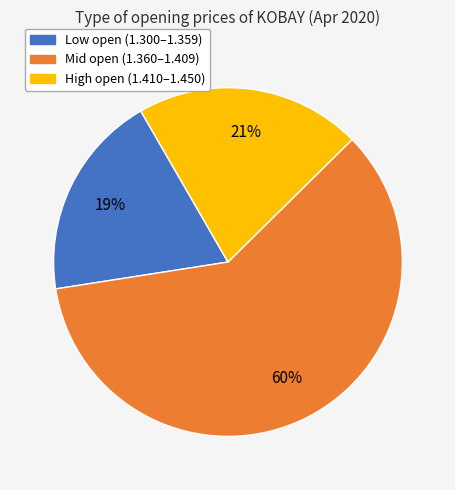

Is there any slice that represents more than half of the pie?

Yes